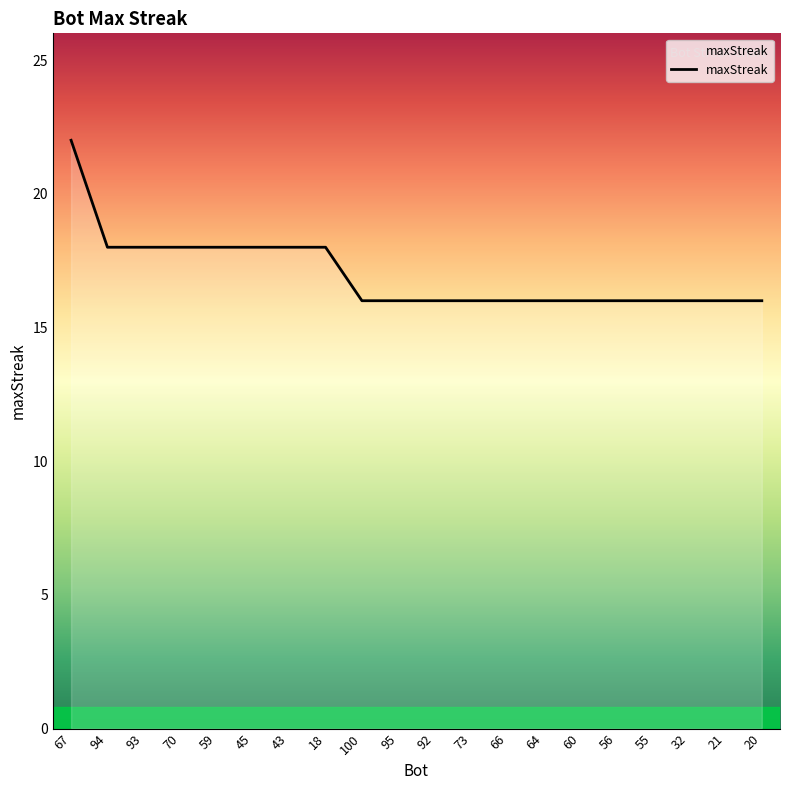

What is the difference between the maximum and minimum values?

6